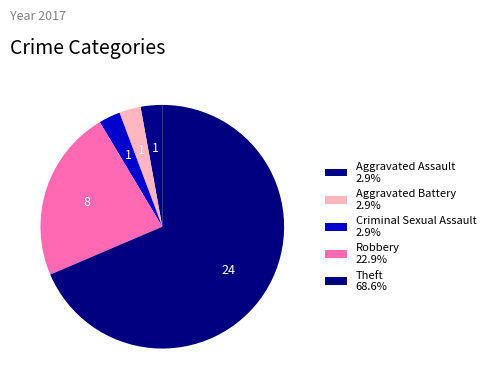

Does Criminal Sexual Assault account for over 50% of the chart?

No